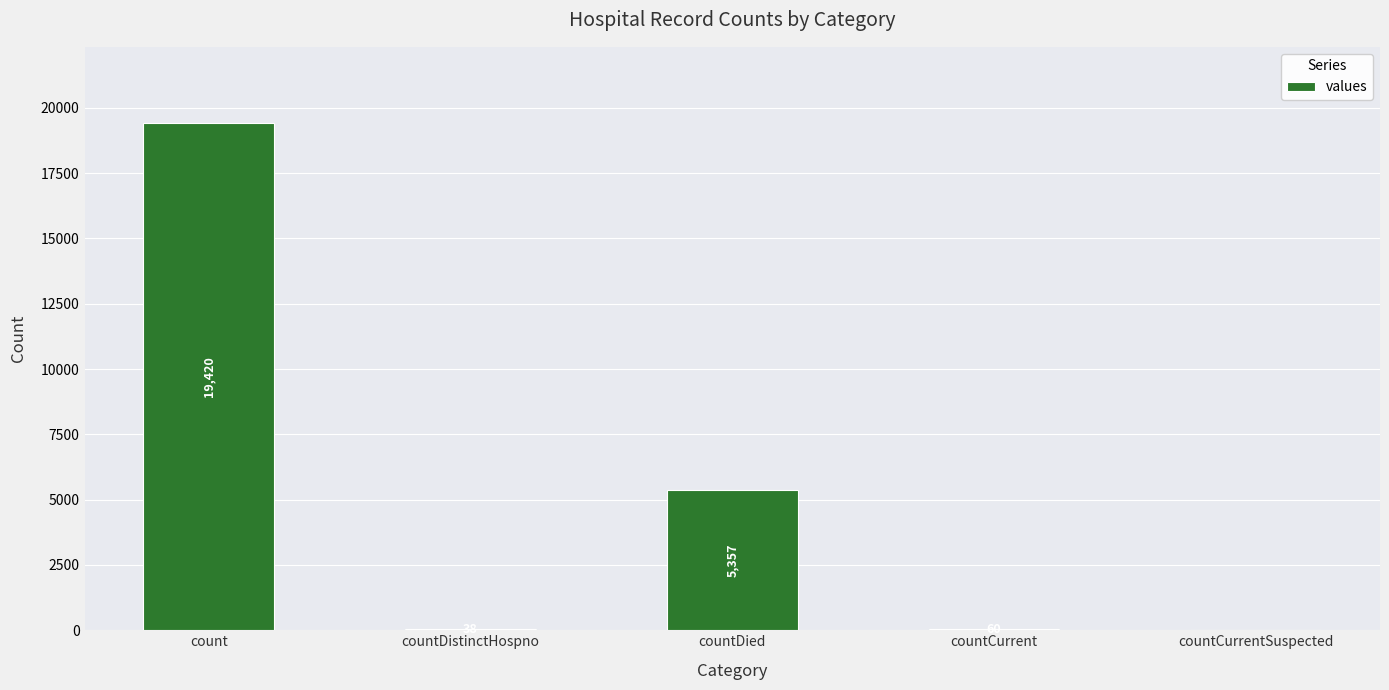

Reading left to right, list all the values displayed in this chart.

count=19420	countDistinctHospno=38	countDied=5357	countCurrent=60	countCurrentSuspected=0